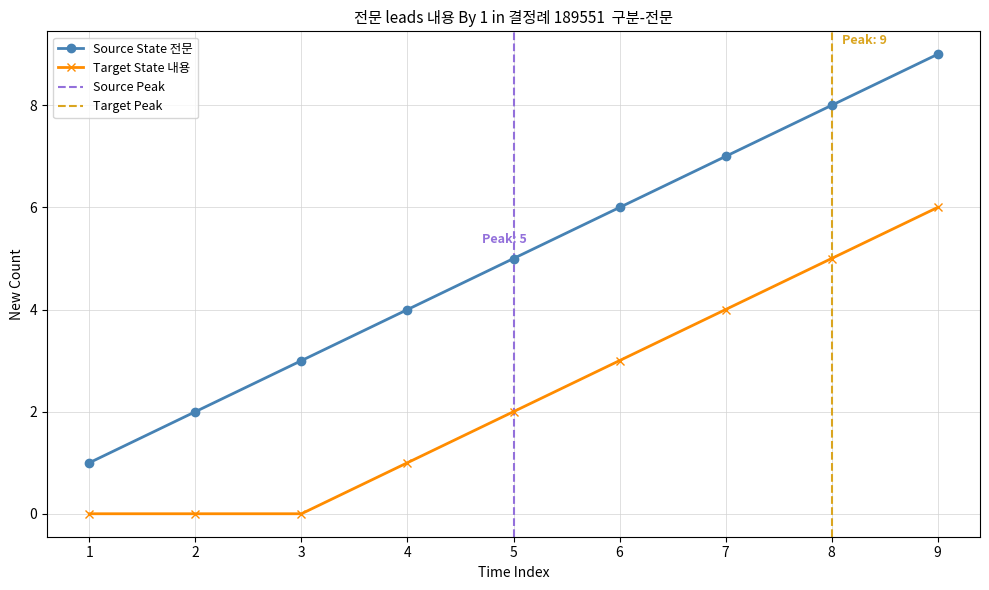

Reading left to right, extract all data points from this chart.

1	2	3	4	5	6	7	8	9